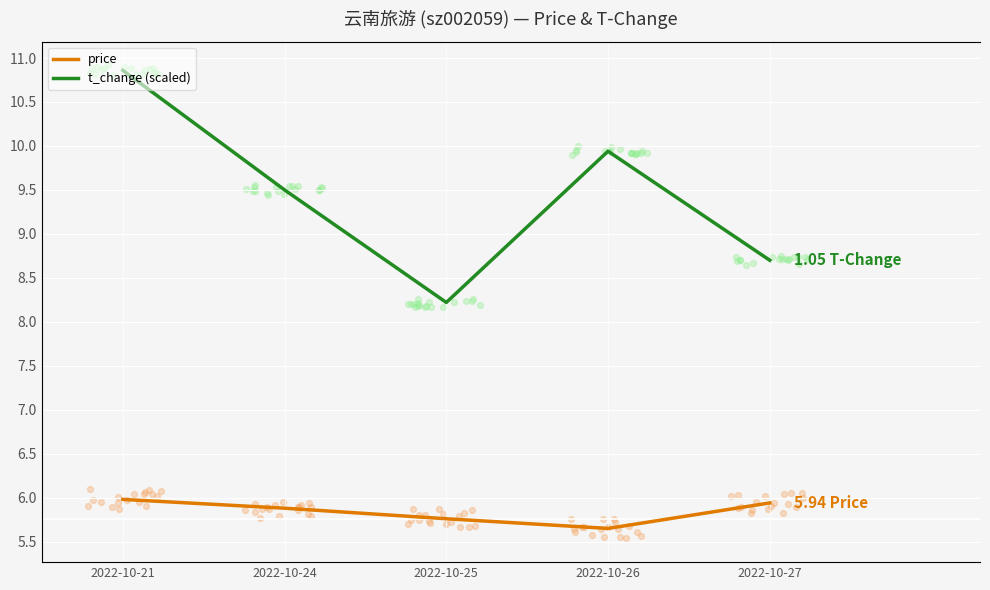

Which series has the largest total across all categories?

t_change (scaled)